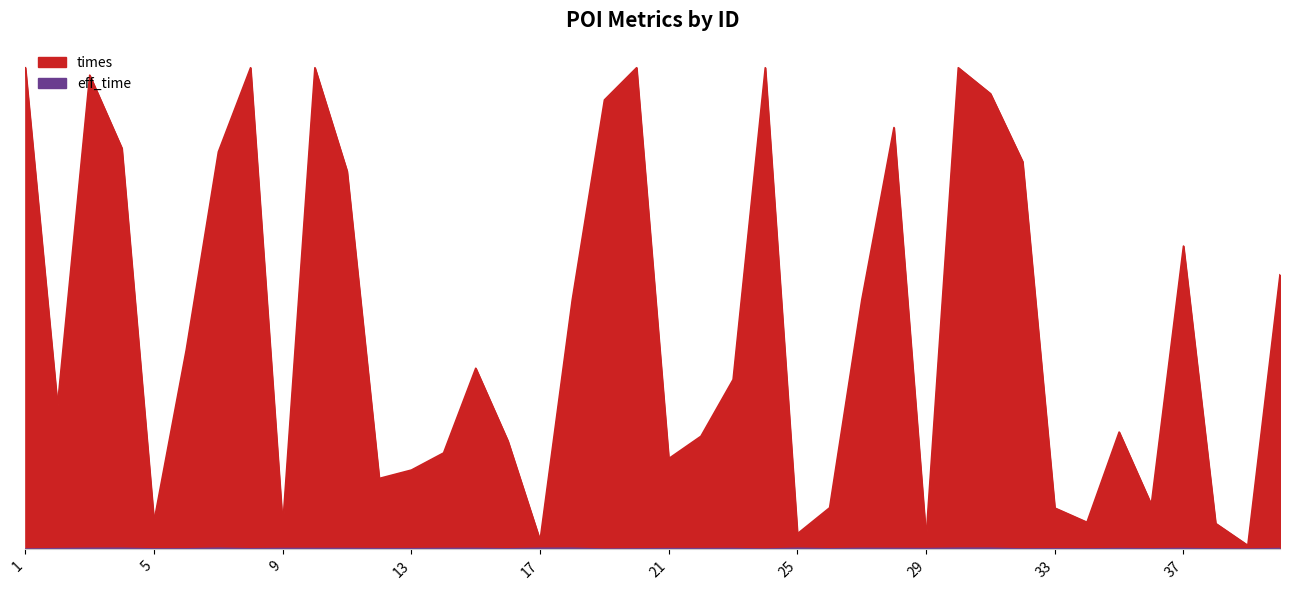

Between 6 and 33, which series saw the biggest shift?

times